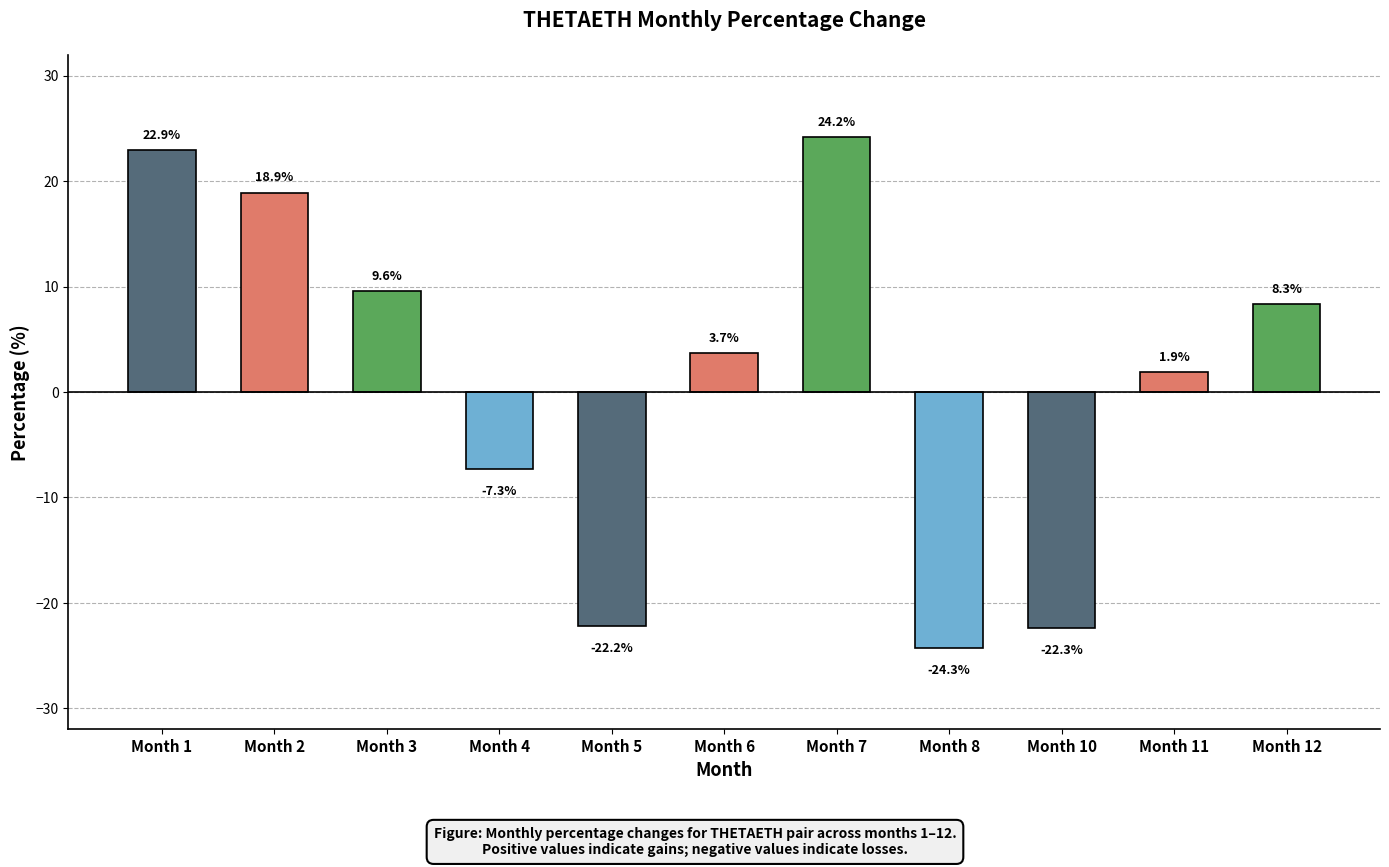

Reading left to right, what are all the values shown in this chart?

Month 1=22.9	Month 2=18.9	Month 3=9.6	Month 4=-7.3	Month 5=-22.2	Month 6=3.7	Month 7=24.2	Month 8=-24.3	Month 10=-22.3	Month 11=1.9	Month 12=8.3